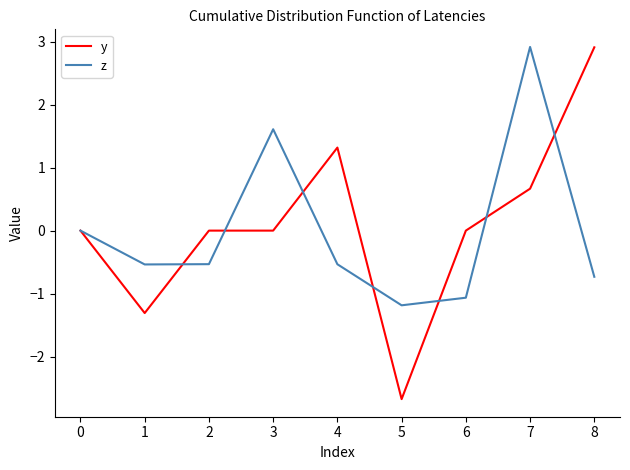

How many lines are shown in the chart?

2